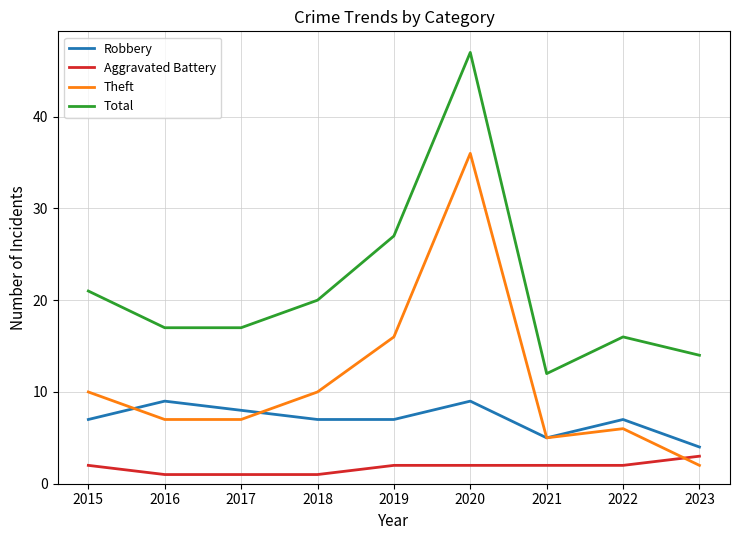

In Robbery, how many points are higher than both neighbors (excluding endpoints)?

3